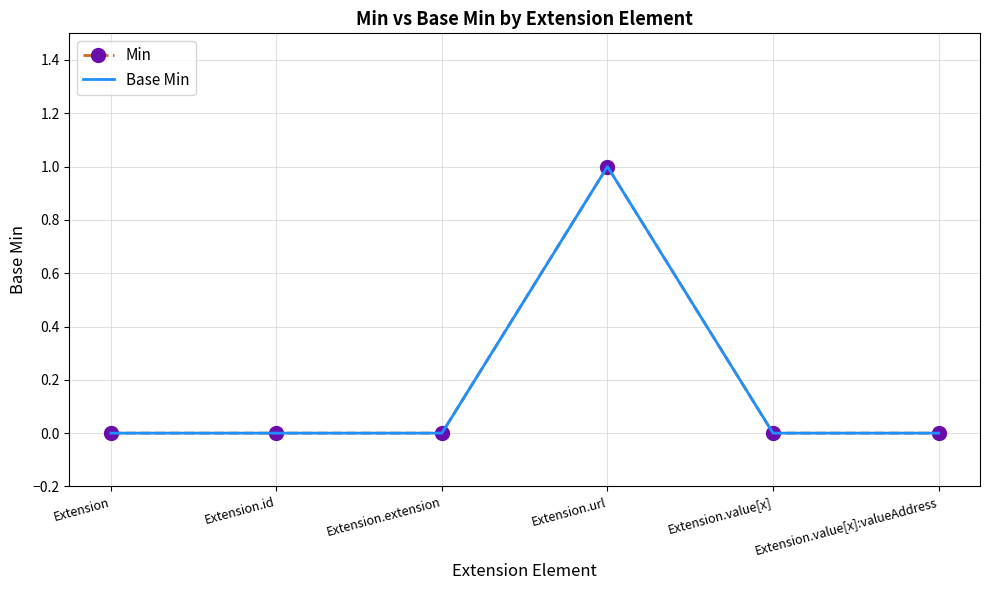

Rank the series at Extension.url from highest to lowest value.

Min, Base Min